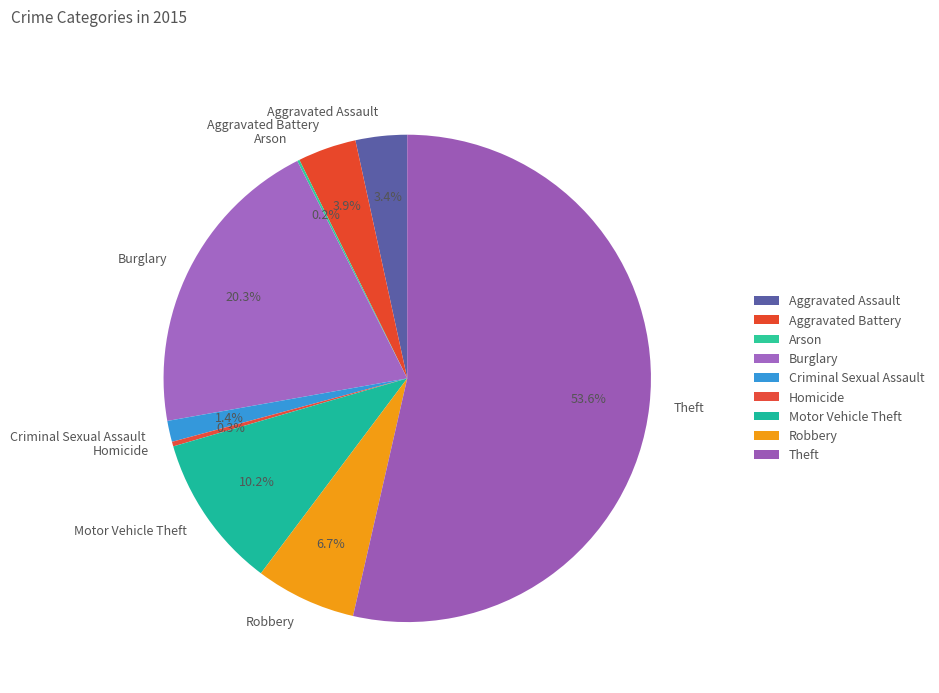

Is there any slice that represents more than half of the pie?

Yes